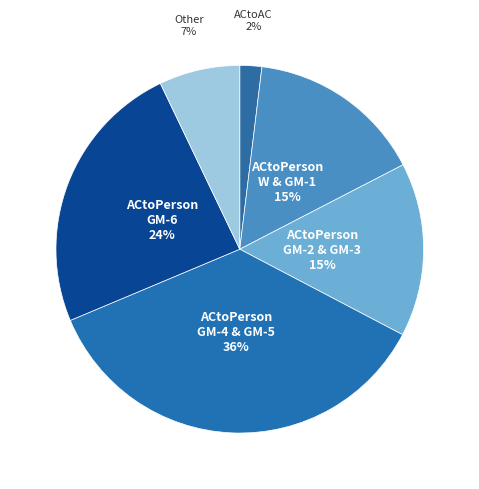

To the nearest percent, what is the average slice percentage?

17%